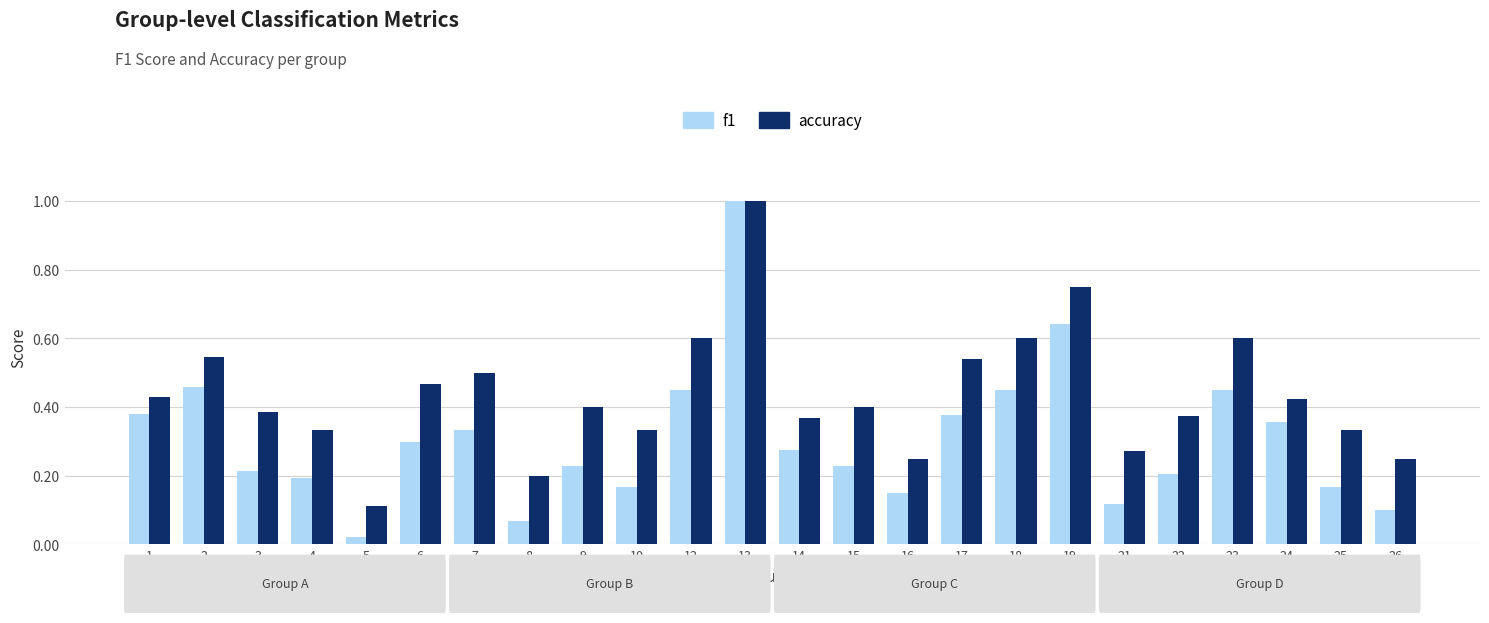

At which category is the sum across all series the highest?

13